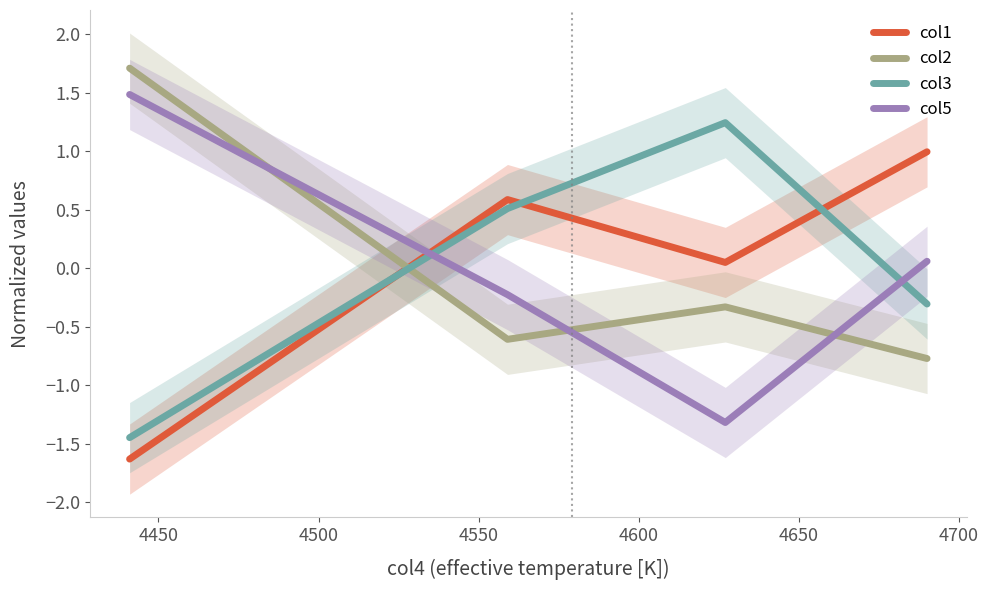

What is the minimum value for col2?

-0.8